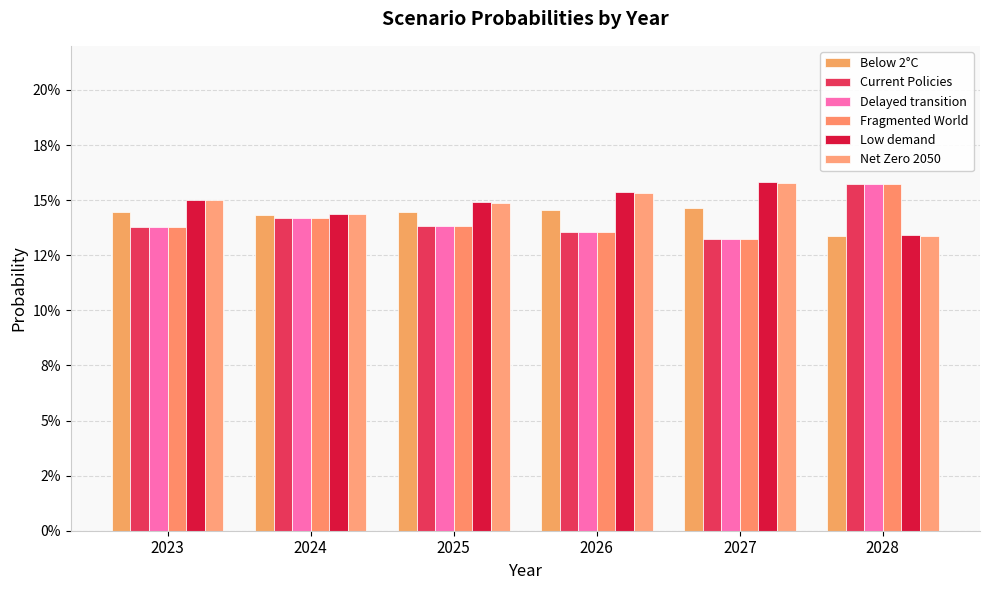

Reading right to left, what are all the values shown in this chart?

Below 2°C: 0.1	0.1	0.1	0.1	0.1	0.1
Current Policies: 0.2	0.1	0.1	0.1	0.1	0.1
Delayed transition: 0.2	0.1	0.1	0.1	0.1	0.1
Fragmented World: 0.2	0.1	0.1	0.1	0.1	0.1
Low demand: 0.1	0.2	0.2	0.1	0.1	0.2
Net Zero 2050: 0.1	0.2	0.2	0.1	0.1	0.1